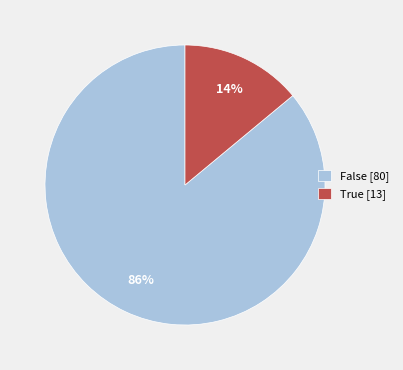

Do False [80] and True [13] together represent more than half of the pie?

Yes